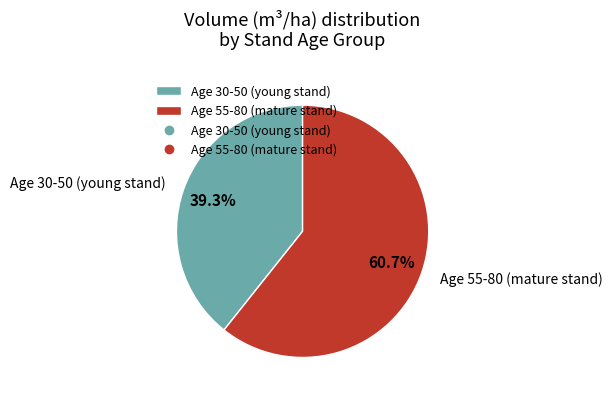

Count the number of slices in the pie.

2